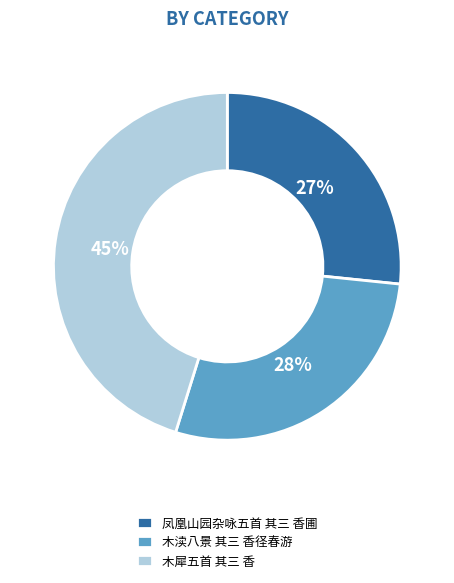

Is it true that 凤凰山园杂咏五首 其三 香圃 is 27% of the pie?

True